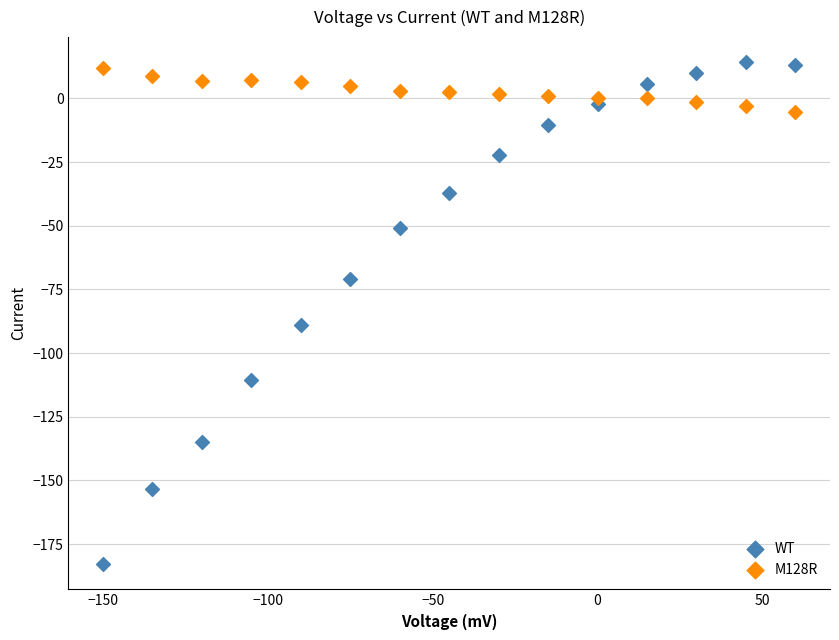

Across all series, what Y value is closest to -84?

-89.0